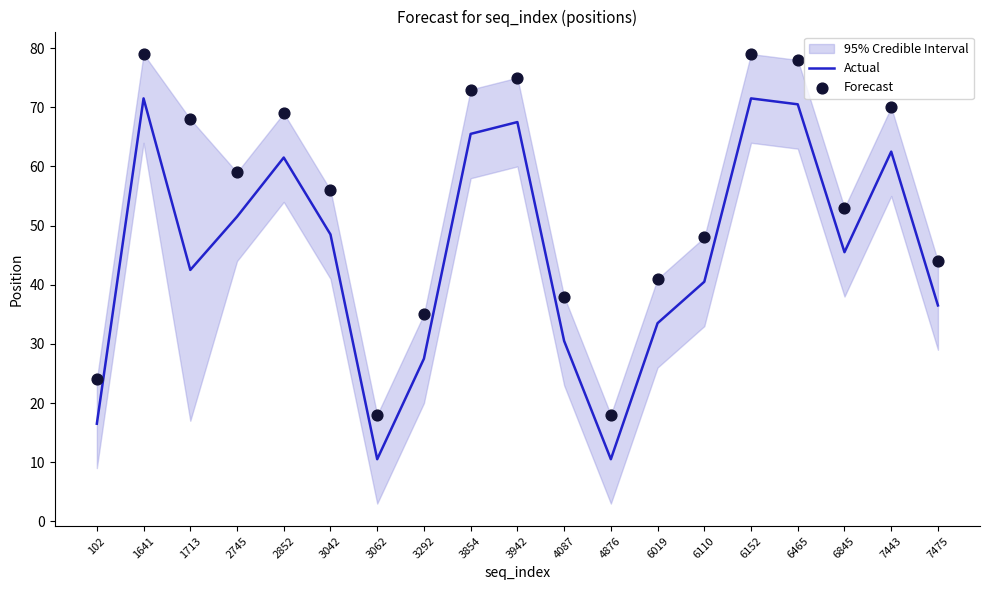

Which series contains the highest Y value?

Forecast